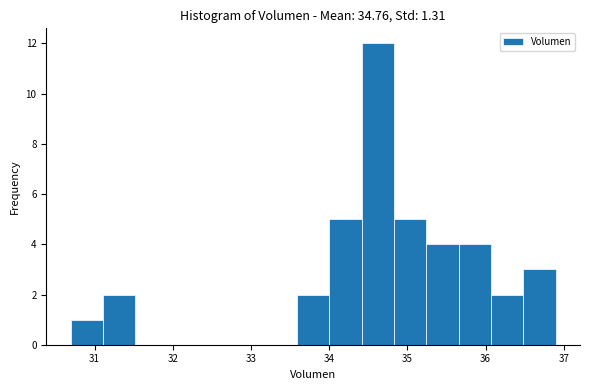

How tall is the bar that spans 33.6 to 34.0 on the x-axis? Neither the bar edges nor the heights are printed on the chart, so give them approximately, as read against the axes.

2